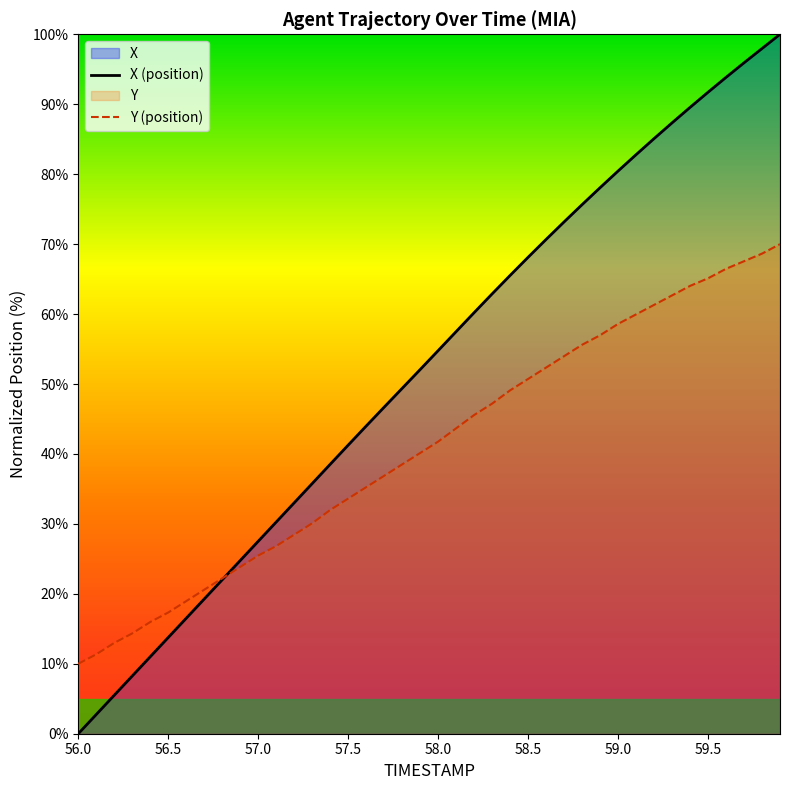

Rank the series by their average value, from highest to lowest.

X (position), Y (position)